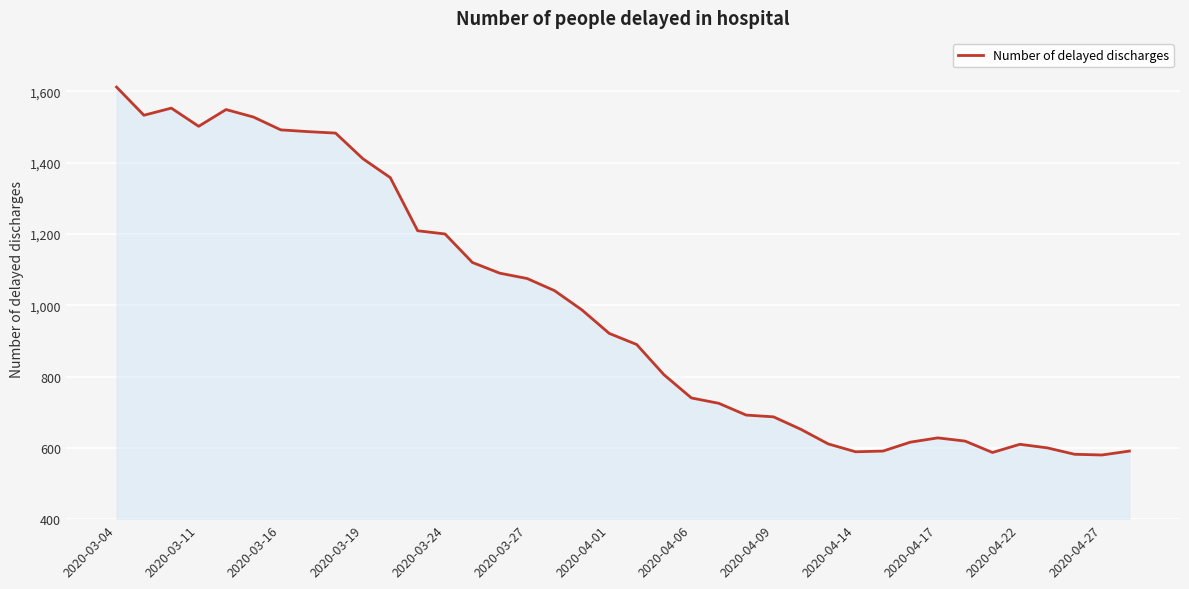

What is the smallest value displayed?

580